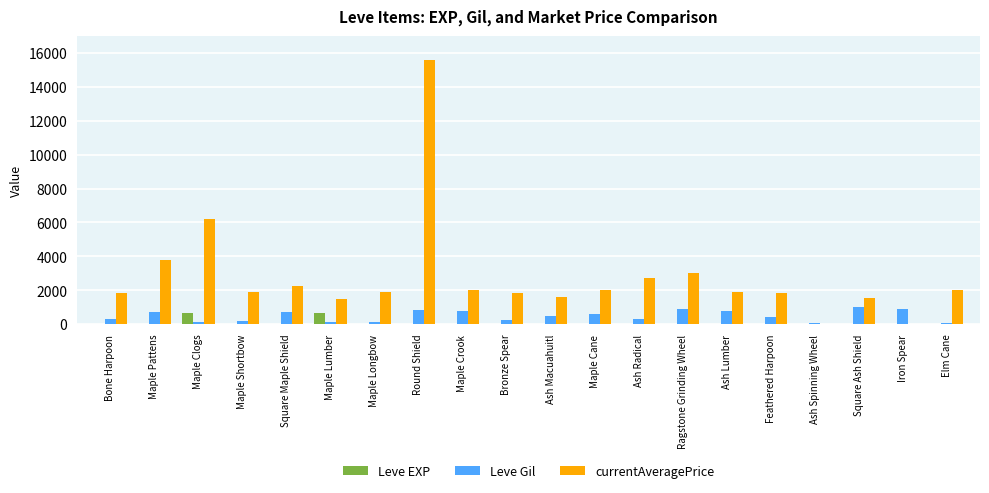

What is the highest value of the Leve Gil series?

990